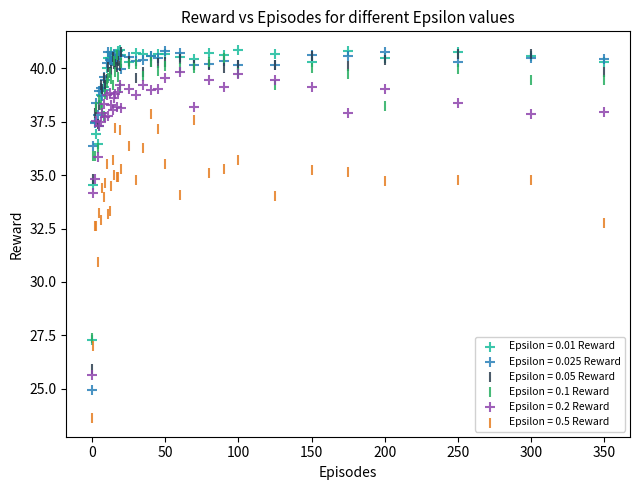

In the Epsilon = 0.5 Reward series, what Y value is closest to 30?

30.9